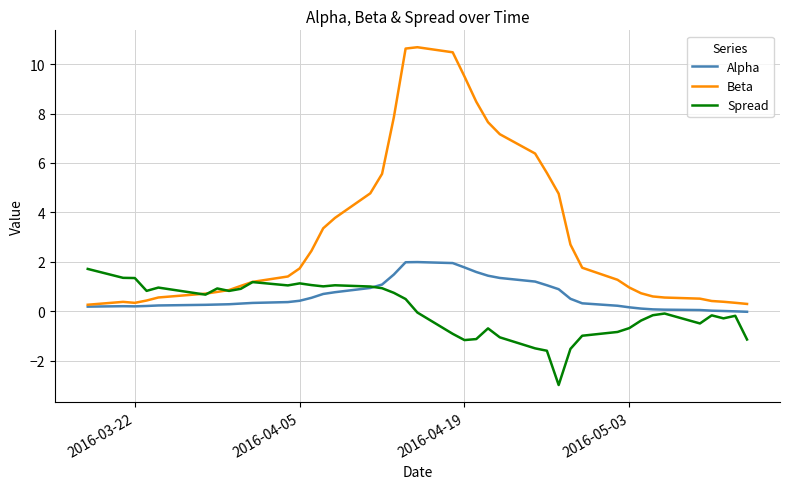

List the series in order of their overall mean, highest first.

Beta, Alpha, Spread